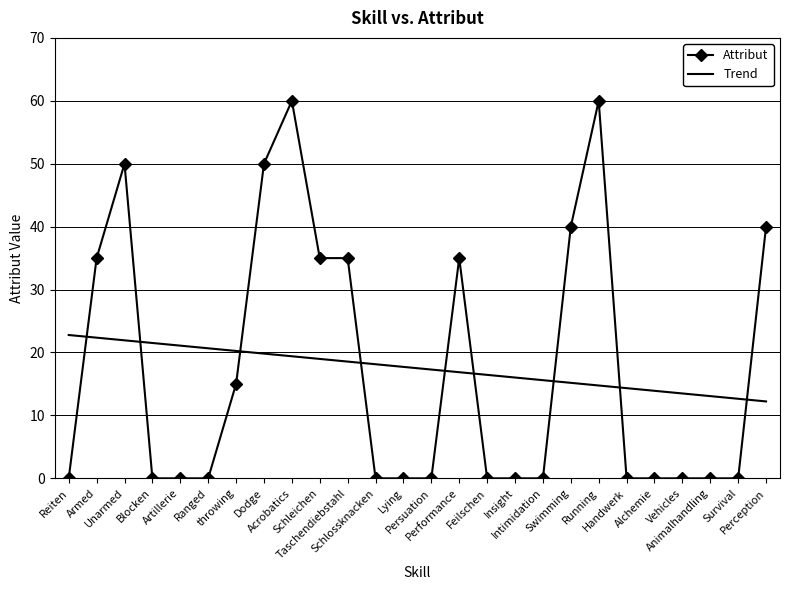

Rank the series by their maximum value, from lowest to highest.

Trend, Attribut